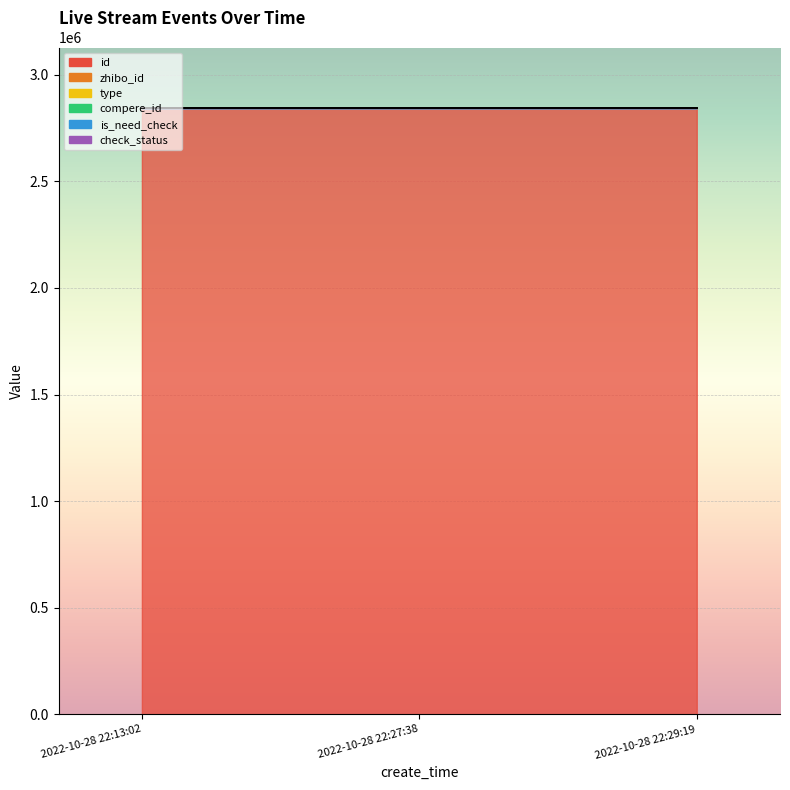

Count the number of categories in the chart.

3